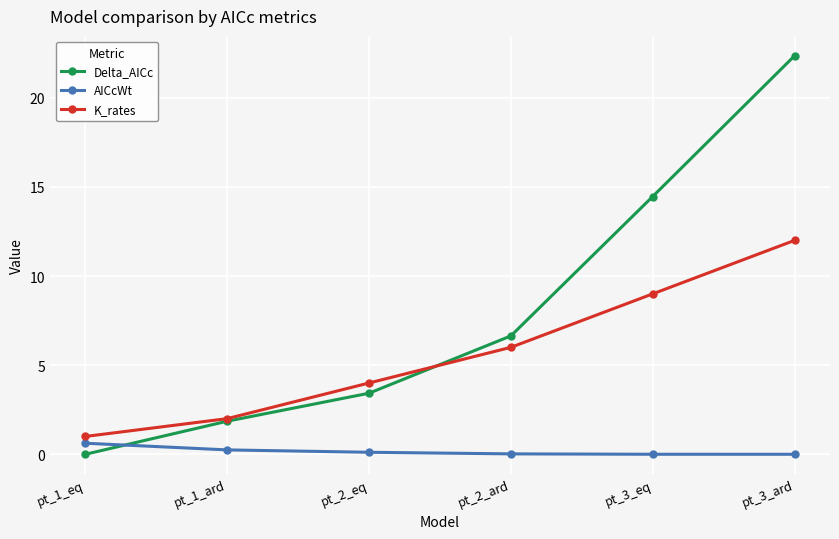

What is the maximum value for K_rates?

12.0